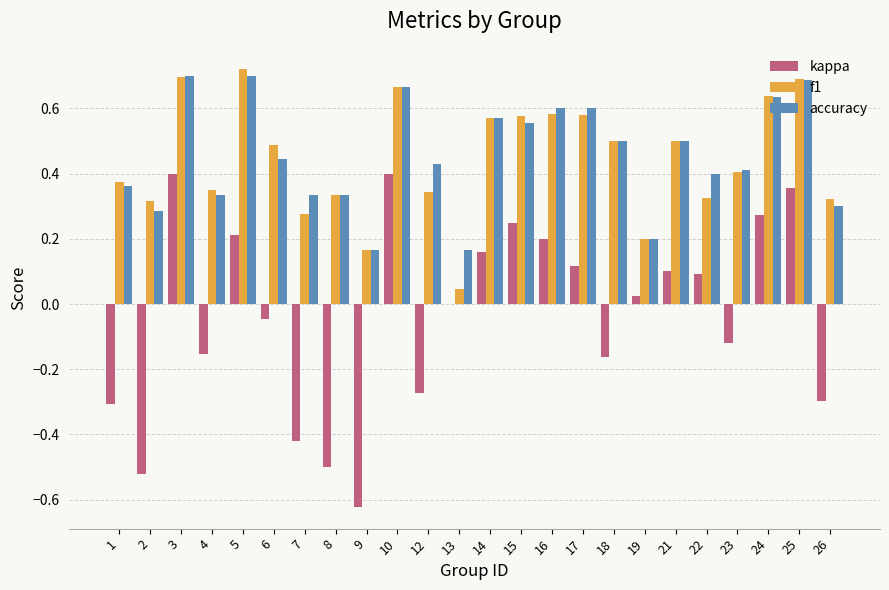

Is the value of kappa at 16 greater than the value of accuracy at 17?

No